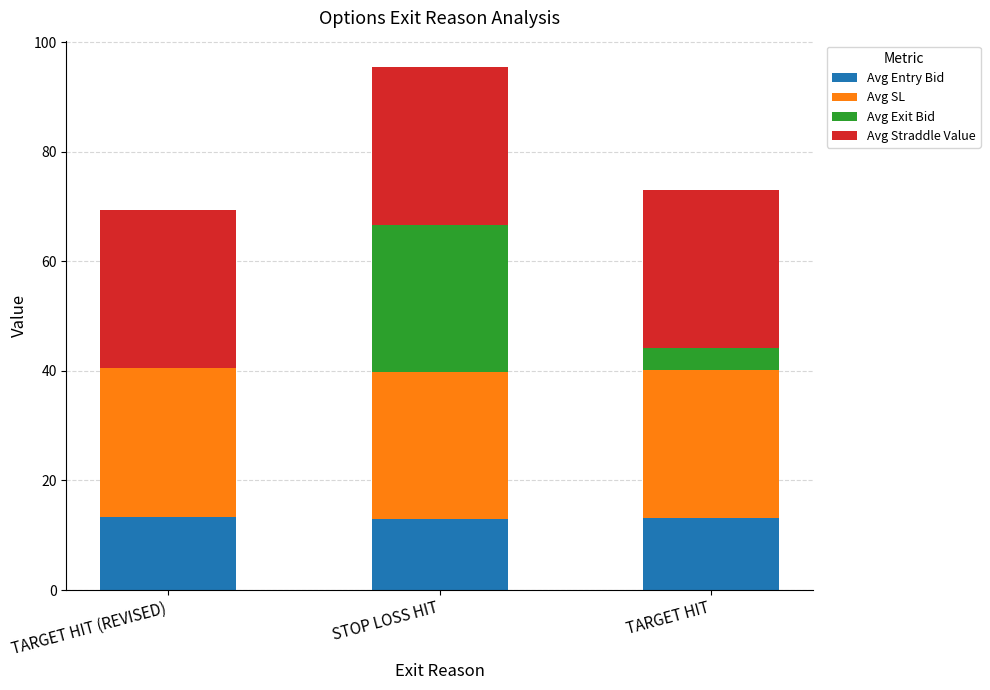

The Avg Entry Bid series shows 13.0 at STOP LOSS HIT. True or false?

True